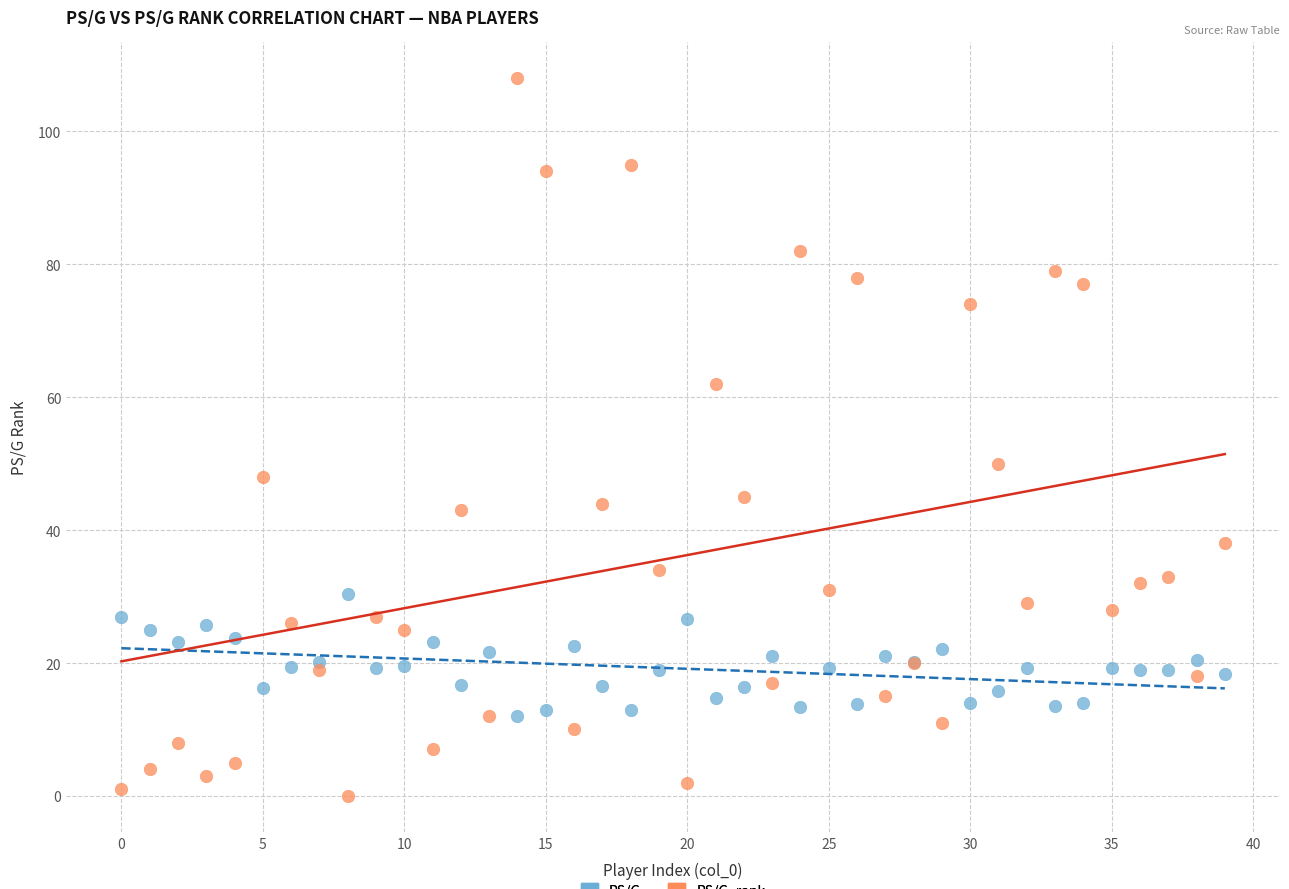

Across all series, what Y value is closest to 54?

50.0